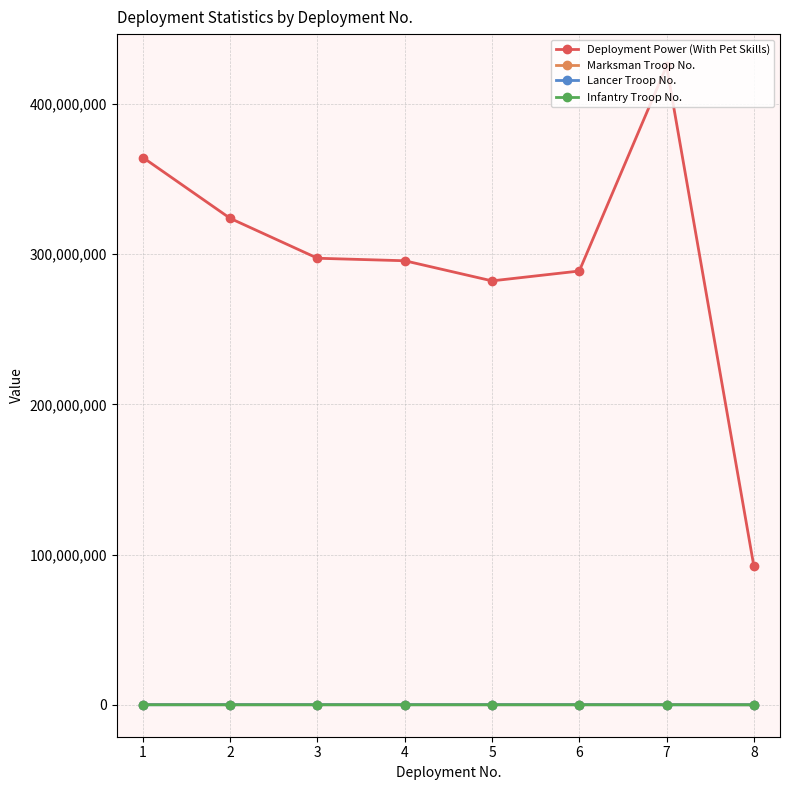

Between 4 and 7, which series saw the biggest shift?

Deployment Power (With Pet Skills)